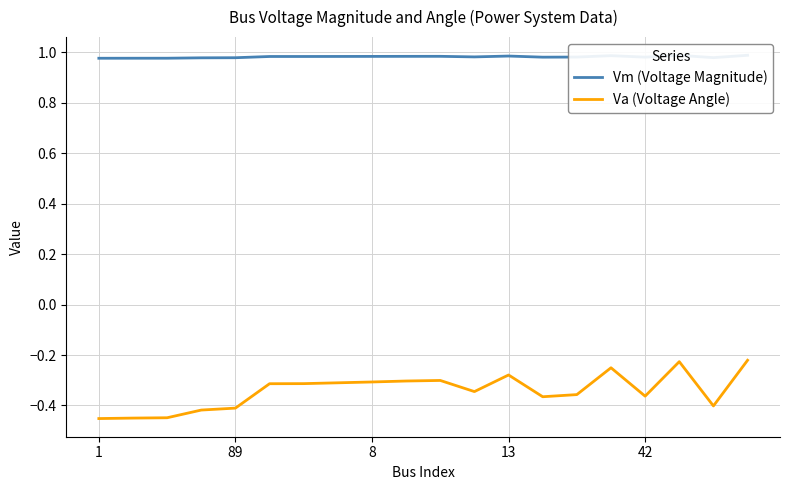

Rank the series at 18 from lowest to highest value.

Va (Voltage Angle), Vm (Voltage Magnitude)